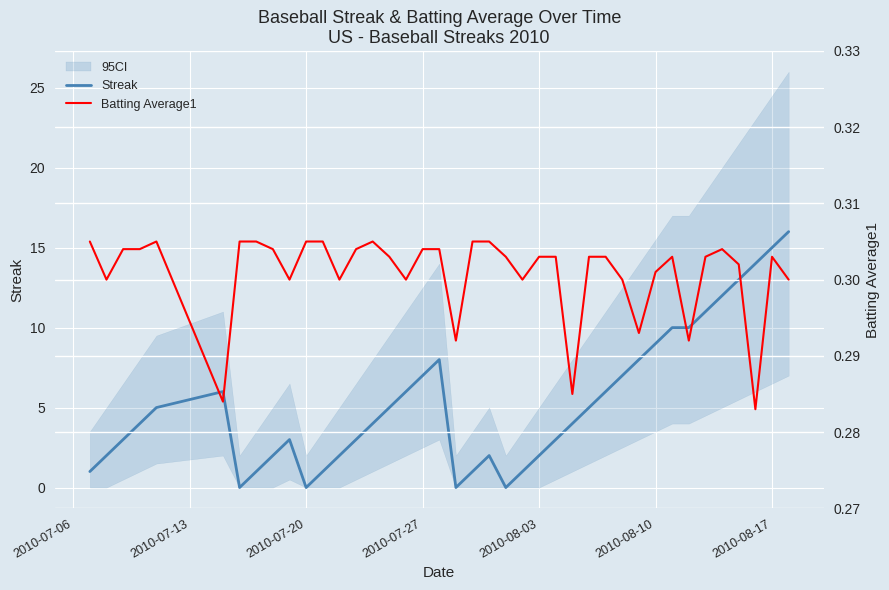

What is the maximum value for Streak?

16